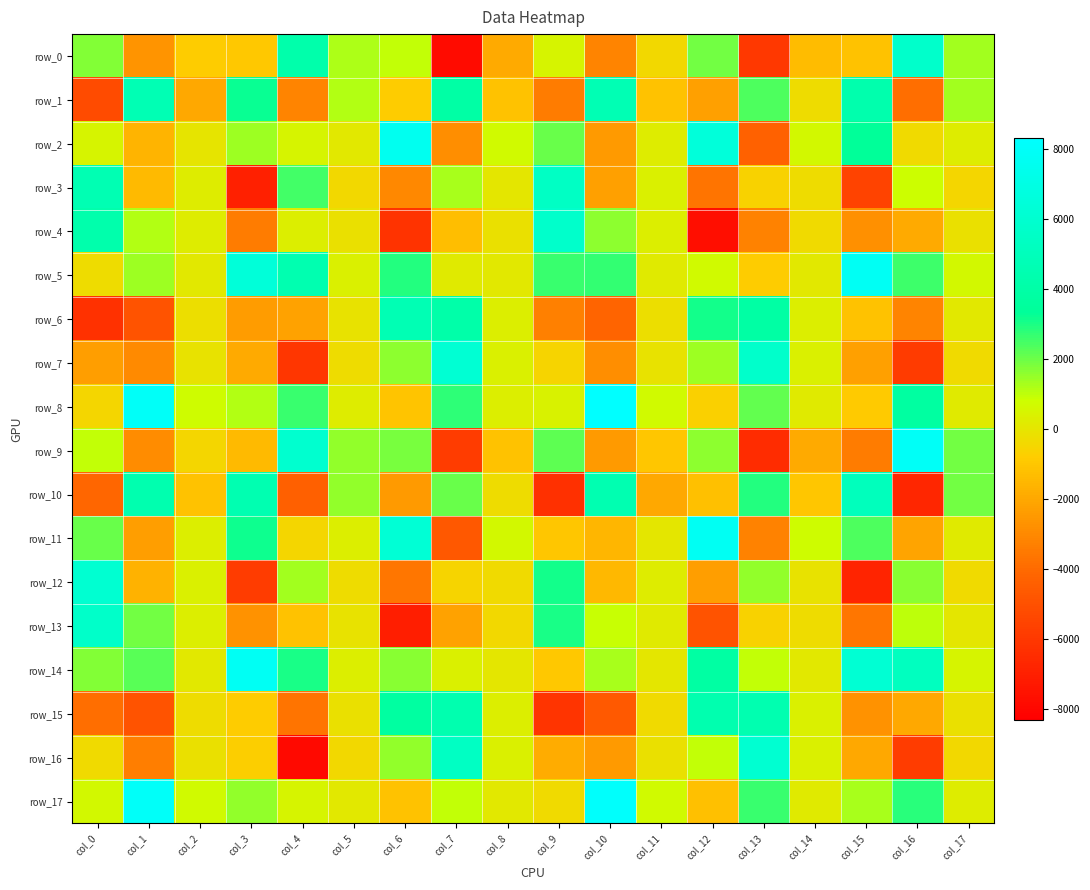

Which series has the largest total across all categories?

row_14